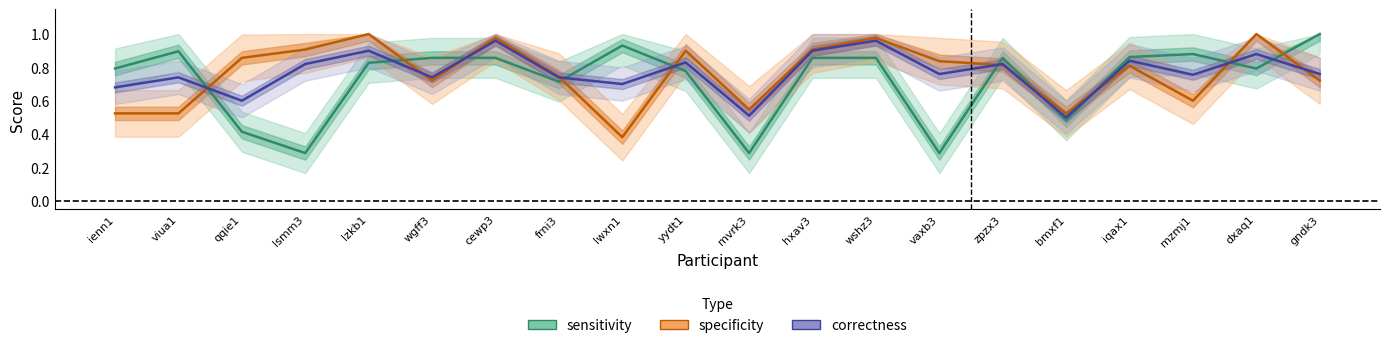

Does the chart display data point markers on the line(s)?

No